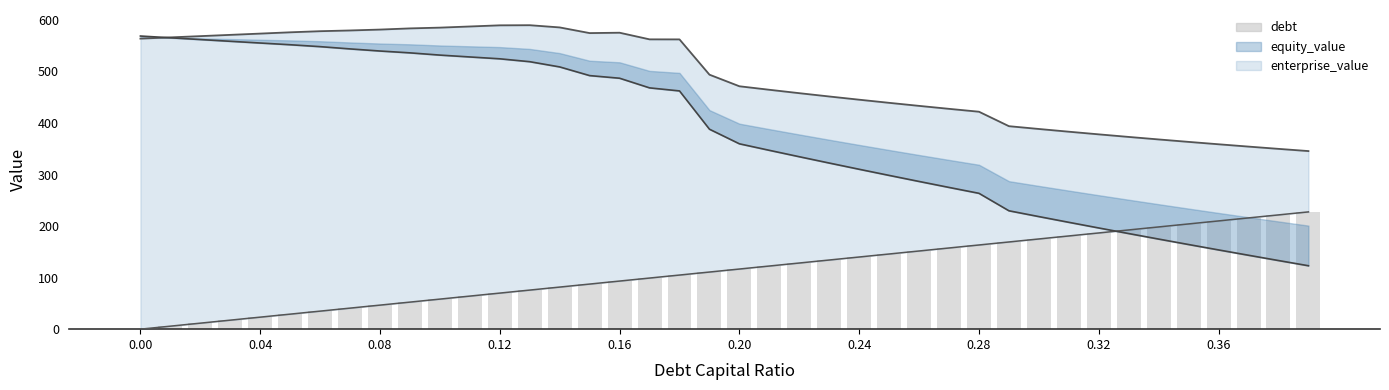

Count the number of categories in the chart.

40